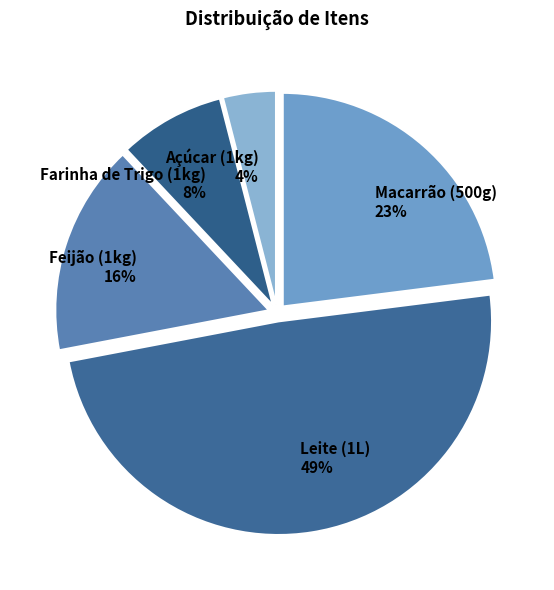

Between Farinha de Trigo (1kg) and Açúcar (1kg), which is larger?

Farinha de Trigo (1kg)